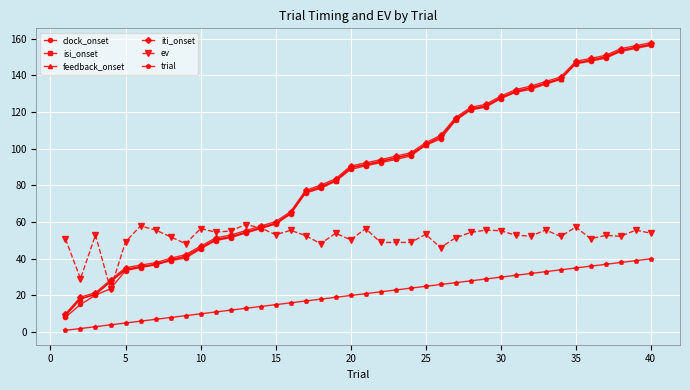

How many lines are shown in the chart?

6